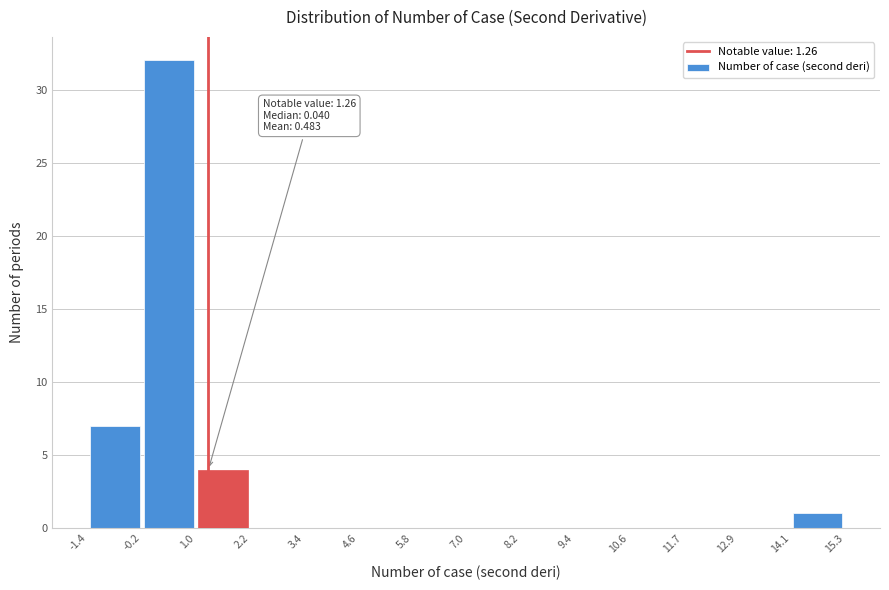

Which range on the x-axis has the tallest bar?

-0.2 to 1.0